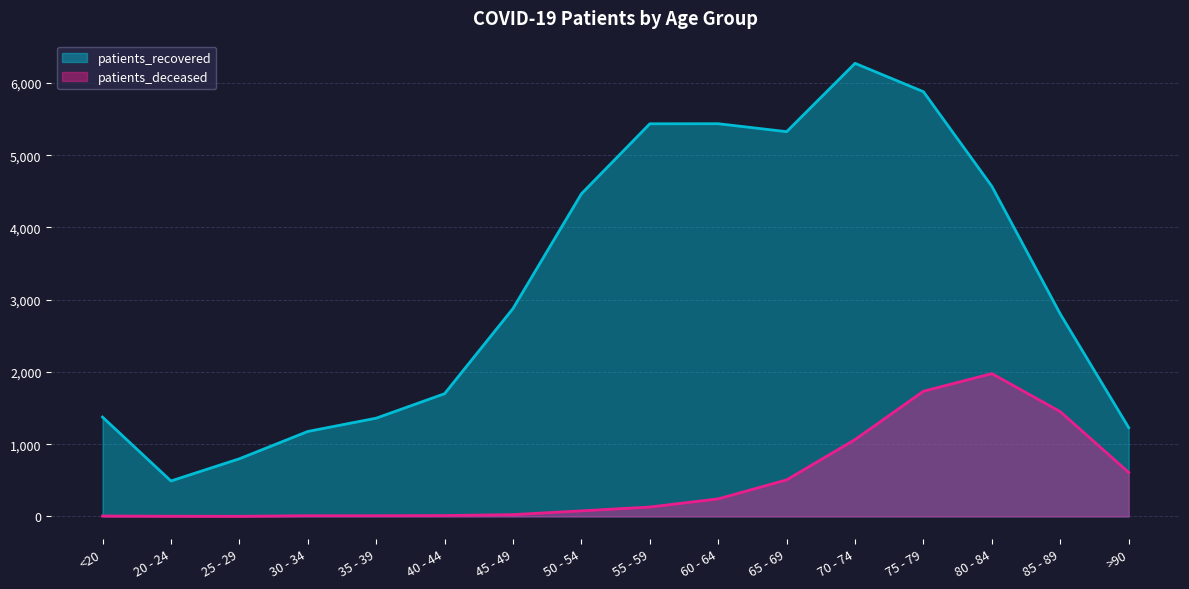

Rank the categories by patients_deceased value from highest to lowest.

80 - 84, 75 - 79, 85 - 89, 70 - 74, >90, 65 - 69, 60 - 64, 55 - 59, 50 - 54, 45 - 49, 40 - 44, 30 - 34, 35 - 39, <20, 20 - 24, 25 - 29